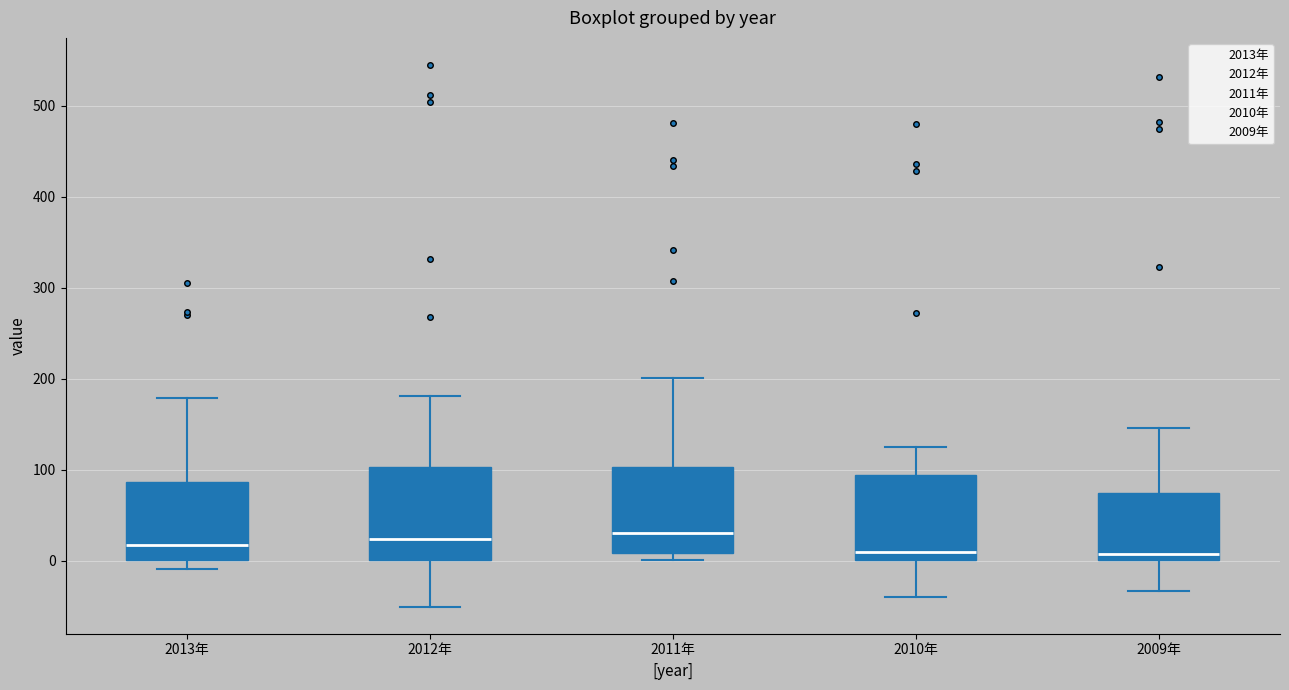

Reading left to right, transcribe this box plot: for each box, give where its median line is, the range the box spans, and where its two whiskers end, as read against the y-axis. The values are not printed on the chart, so give them approximately, as read against the axis.

2013年: median 20, box 0 to 90, whiskers -10 to 180
2012年: median 20, box 0 to 100, whiskers -50 to 180
2011年: median 30, box 10 to 100, whiskers 0 to 200
2010年: median 10, box 0 to 90, whiskers -40 to 130
2009年: median 10, box 0 to 80, whiskers -30 to 150